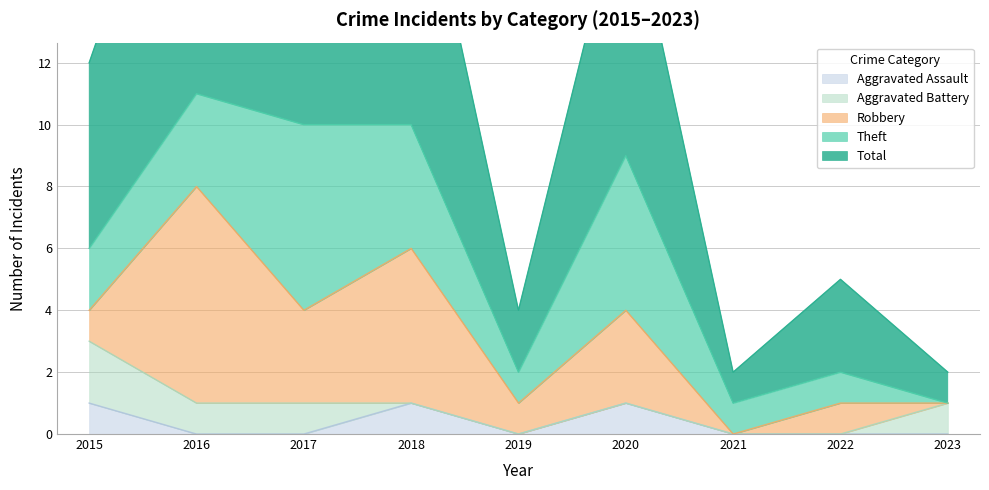

At 2023, list the series in order from smallest to largest.

Aggravated Assault, Robbery, Theft, Aggravated Battery, Total